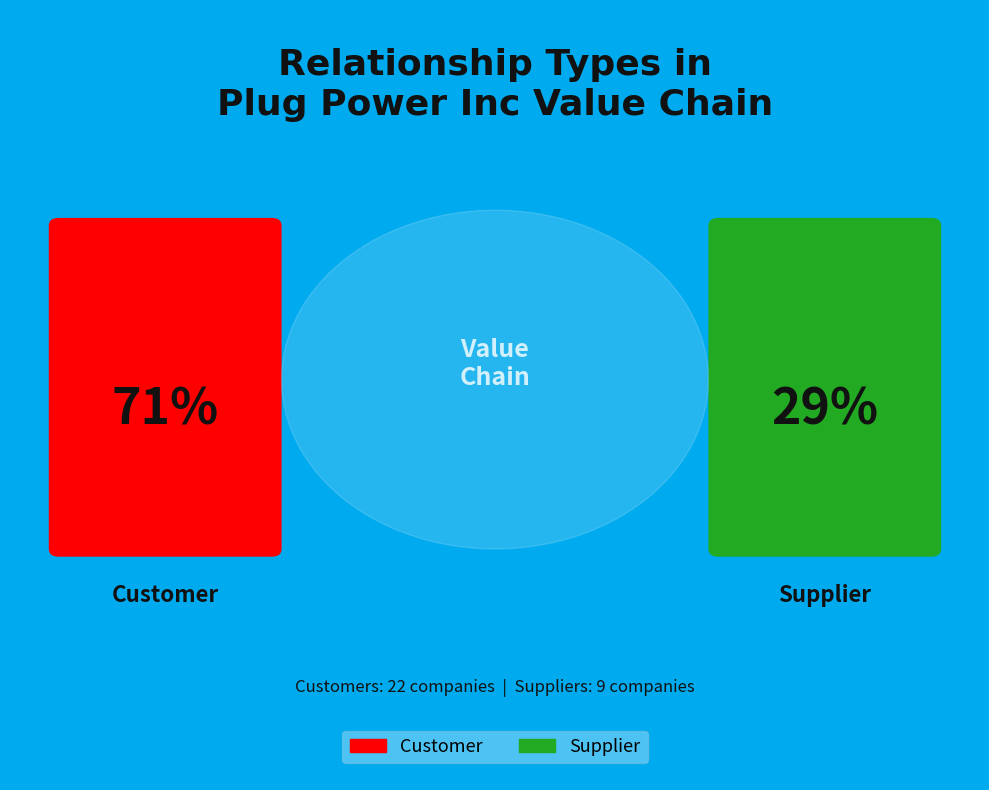

Is there a majority slice in this chart?

Yes